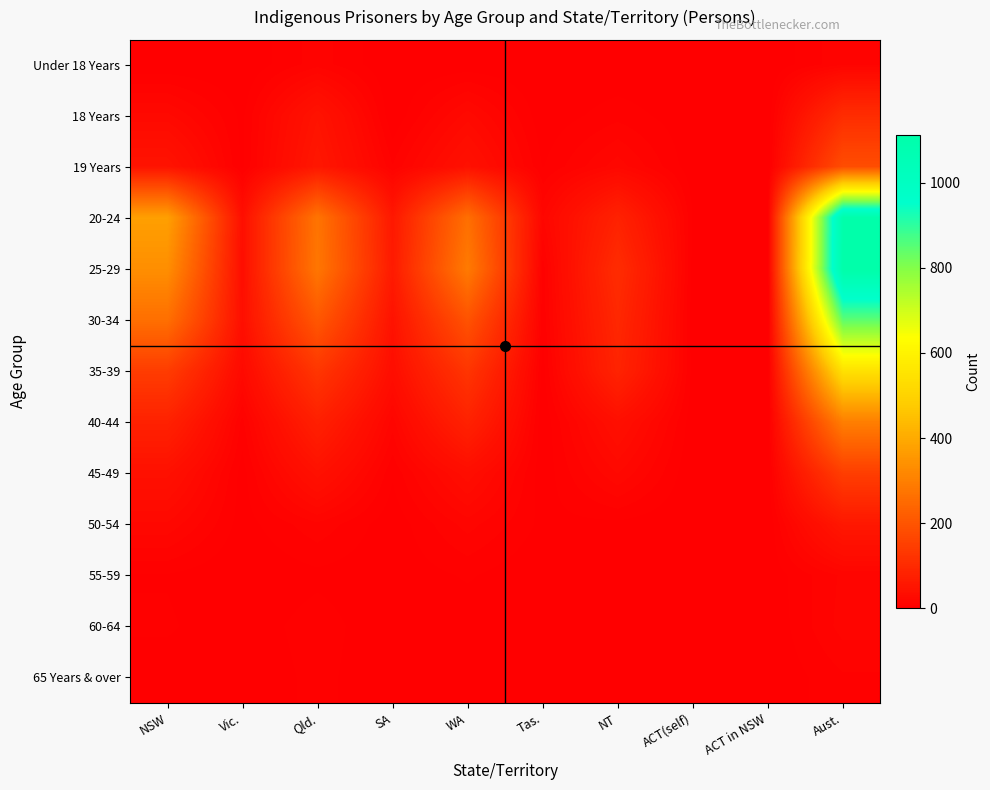

Which series changed the most between WA and NT?

25-29